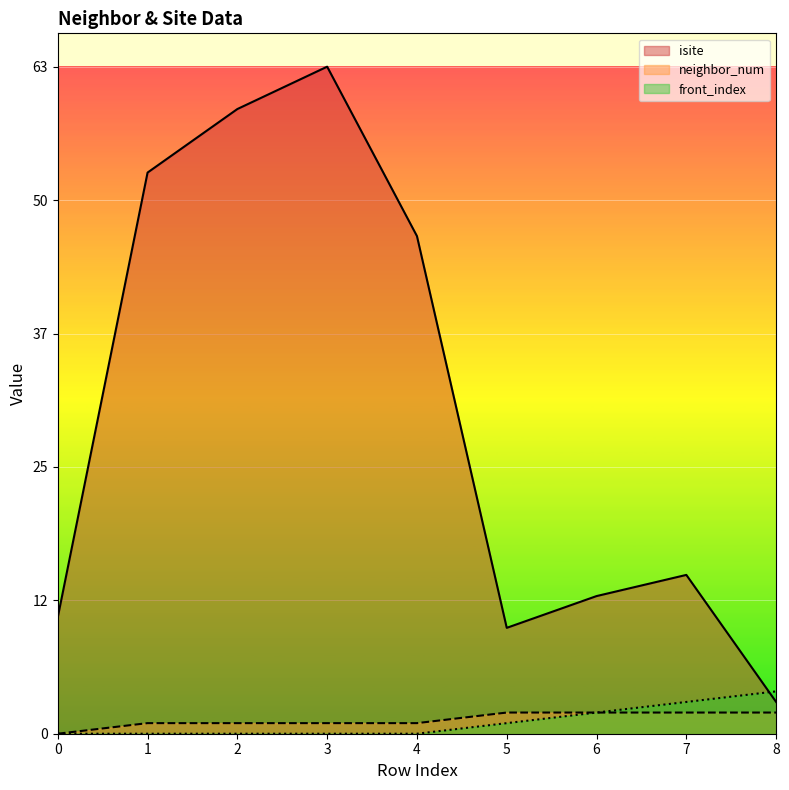

Which series has the largest total across all categories?

isite